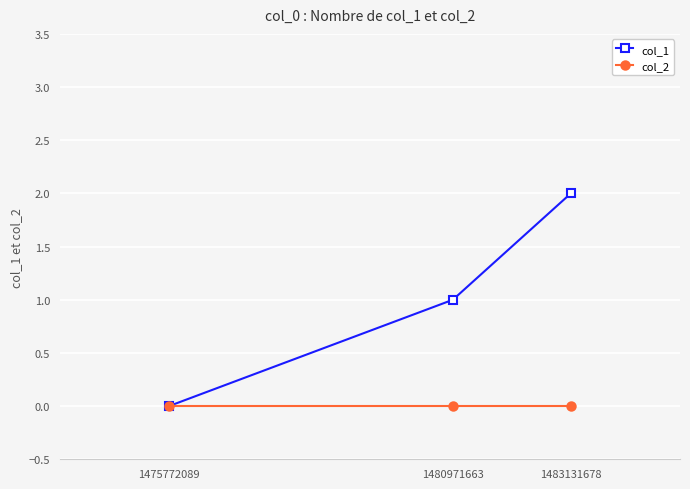

At which category is the sum across all series the highest?

1483131678